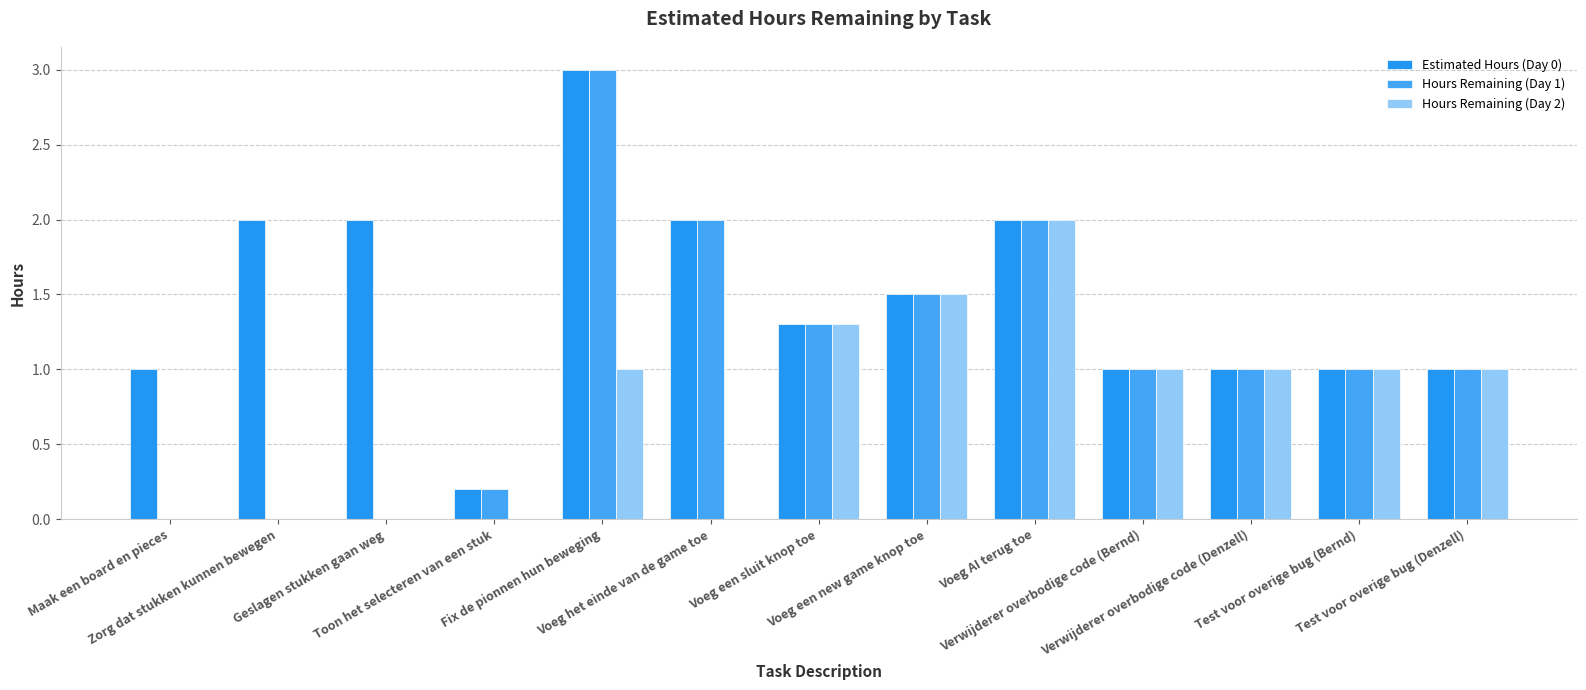

How many groups of bars are there?

13